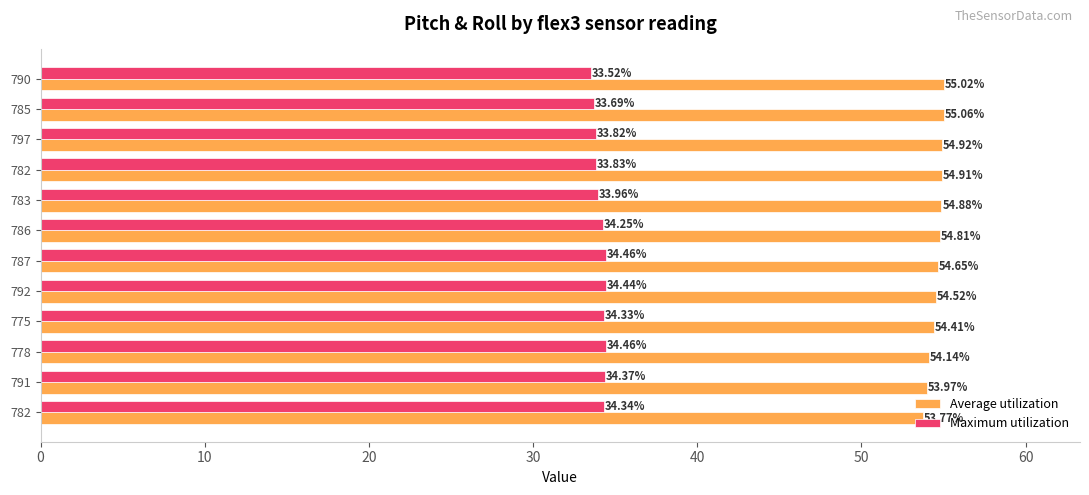

How many data points in Maximum utilization are above 34?

7